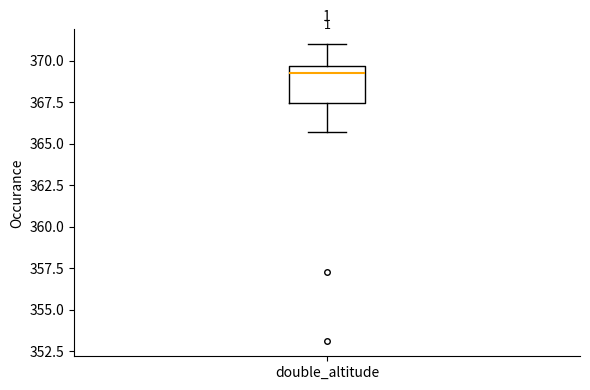

Transcribe this box plot: give where the median line is, the range the box spans, and where the two whiskers end, as read against the y-axis. The values are not printed on the chart, so give them approximately, as read against the axis.

median 369.5 (just below the box's upper edge), box 367.5 to 369.5, whiskers 365.5 to 371.0